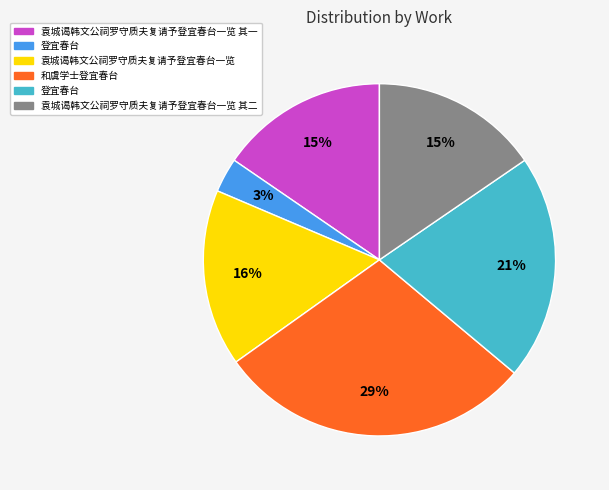

To the nearest percent, what is the difference between the largest and smallest slice percentages?

26%